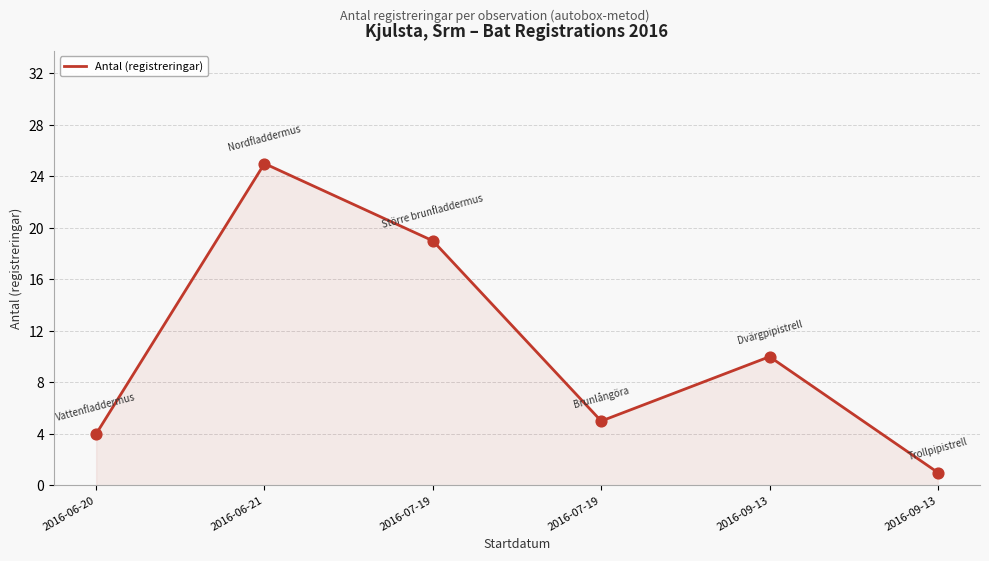

Between 2016-06-20 and 2016-06-21, which is larger?

2016-06-21